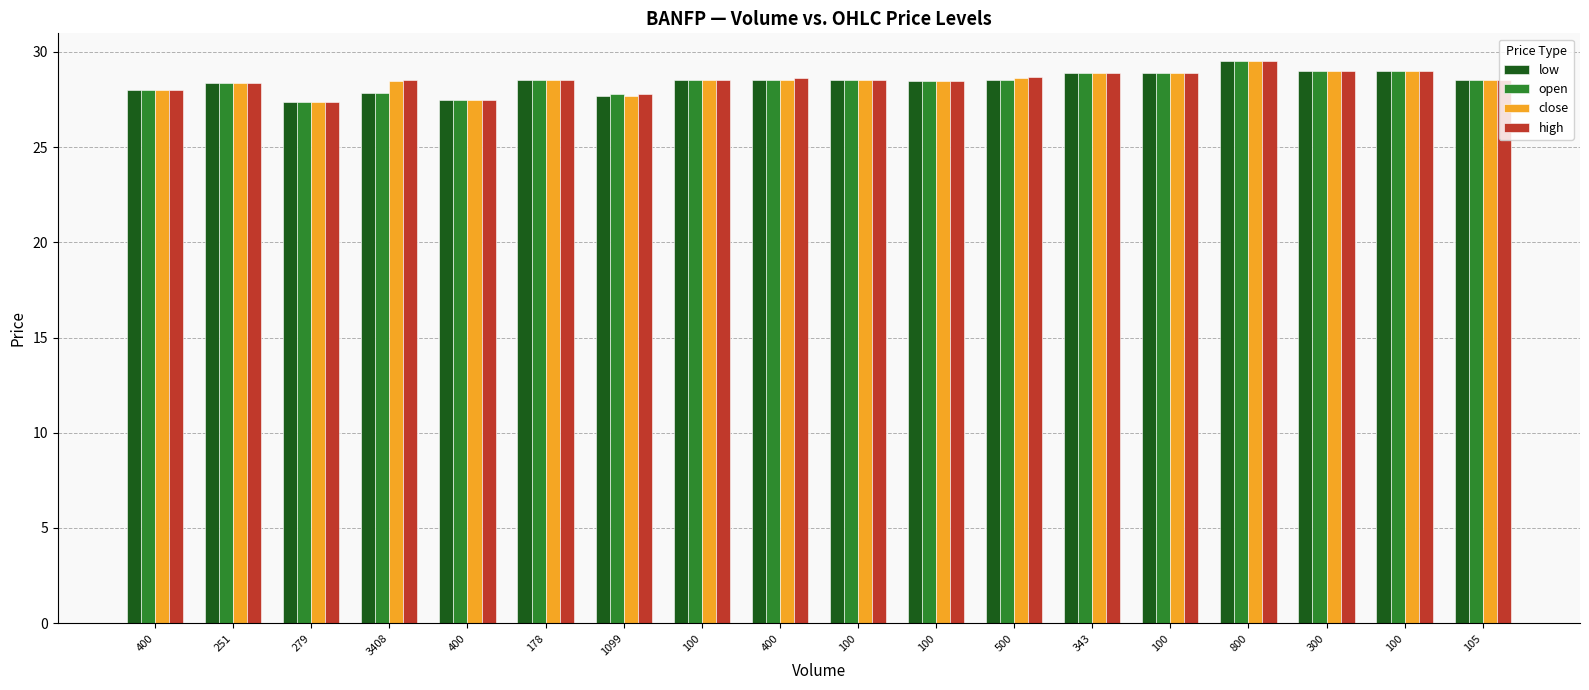

At which label does close first exceed 28?

251